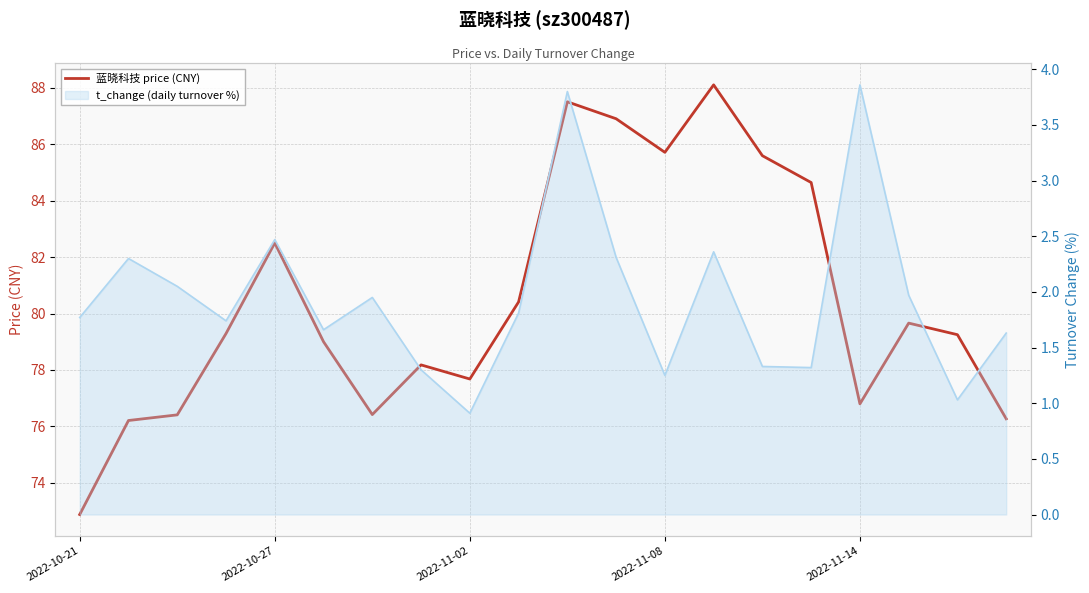

What position from the right is 6?

14